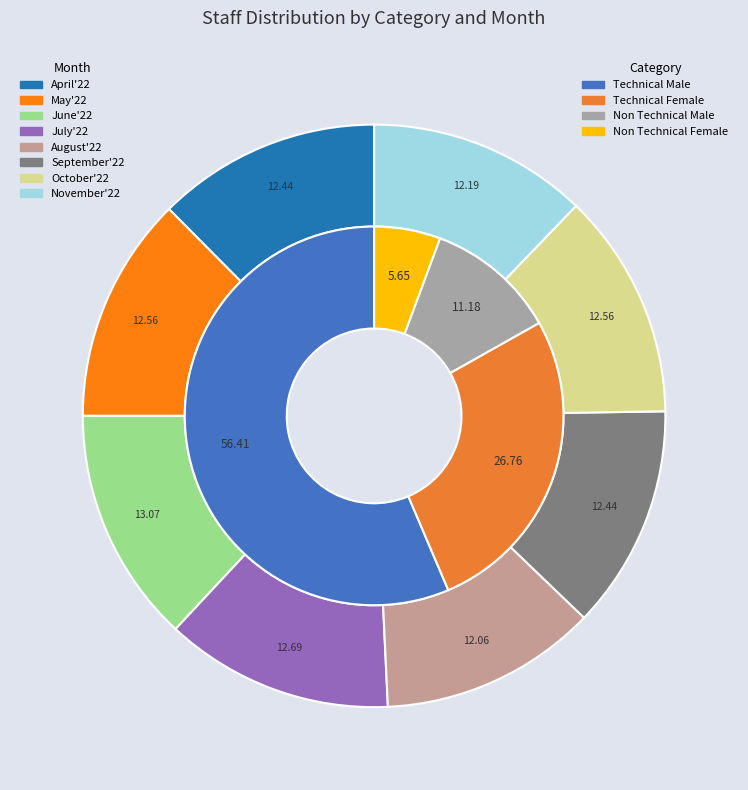

Which series has the largest range (max minus min)?

Technical Male